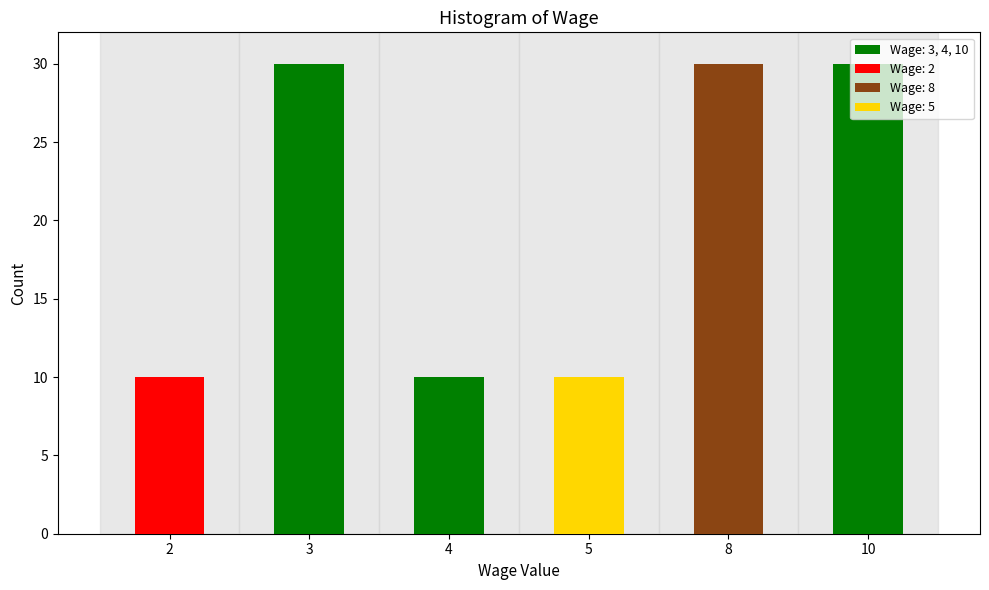

Approximately how many times larger is the value at 8 compared to 10?

1.0